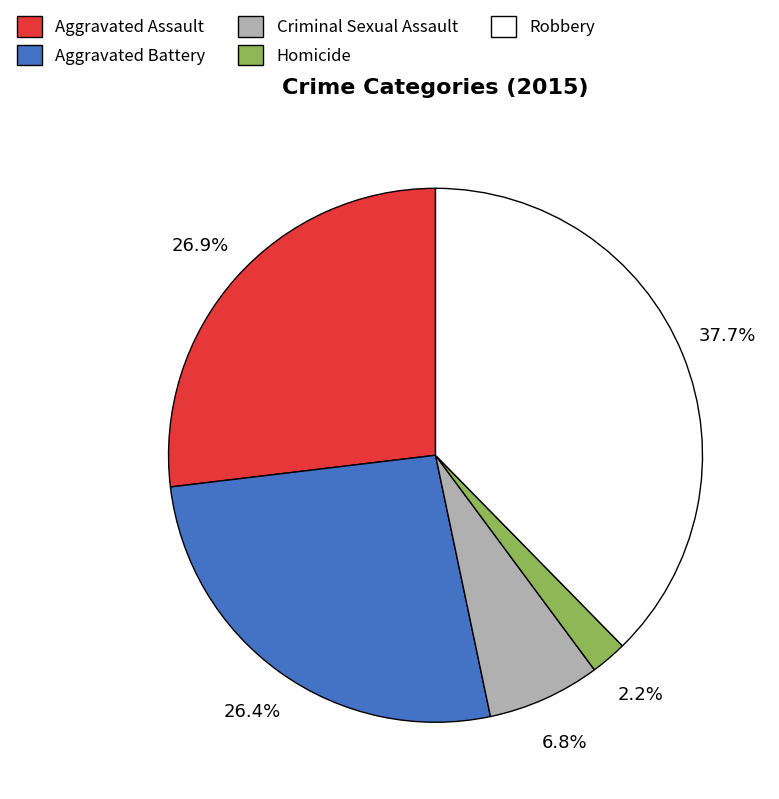

The Aggravated Battery slice represents 17% of the pie. True or false?

False